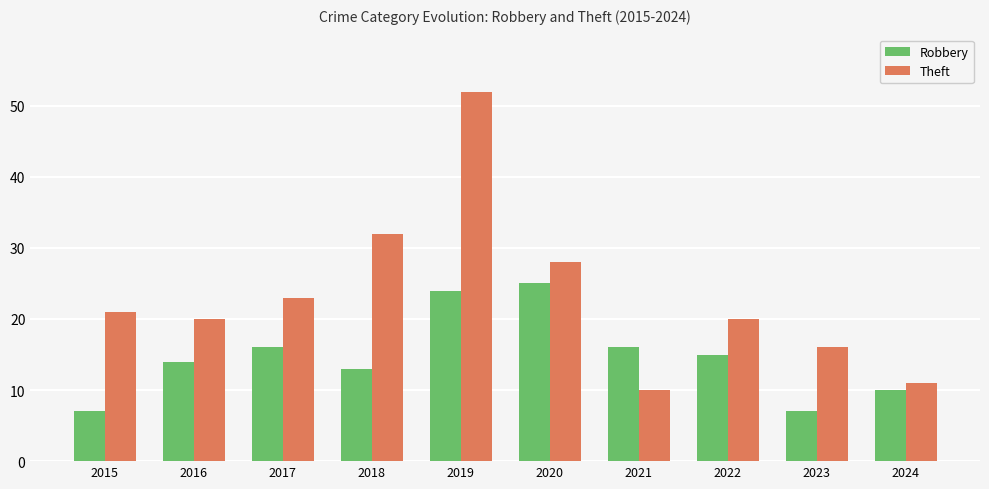

Reading right to left, what are all the values shown in this chart?

Robbery: 10	7	15	16	25	24	13	16	14	7
Theft: 11	16	20	10	28	52	32	23	20	21